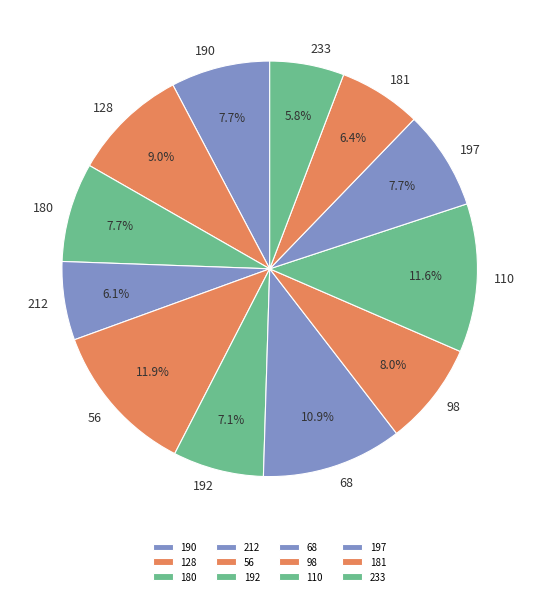

To the nearest percent, what percentage of the pie is 212?

6%